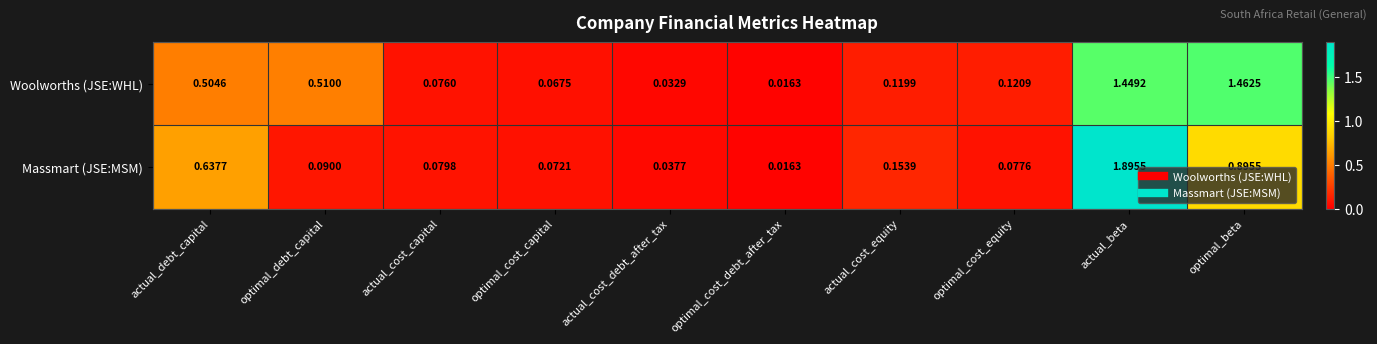

At which category does the chart reach its peak across all series?

actual_beta